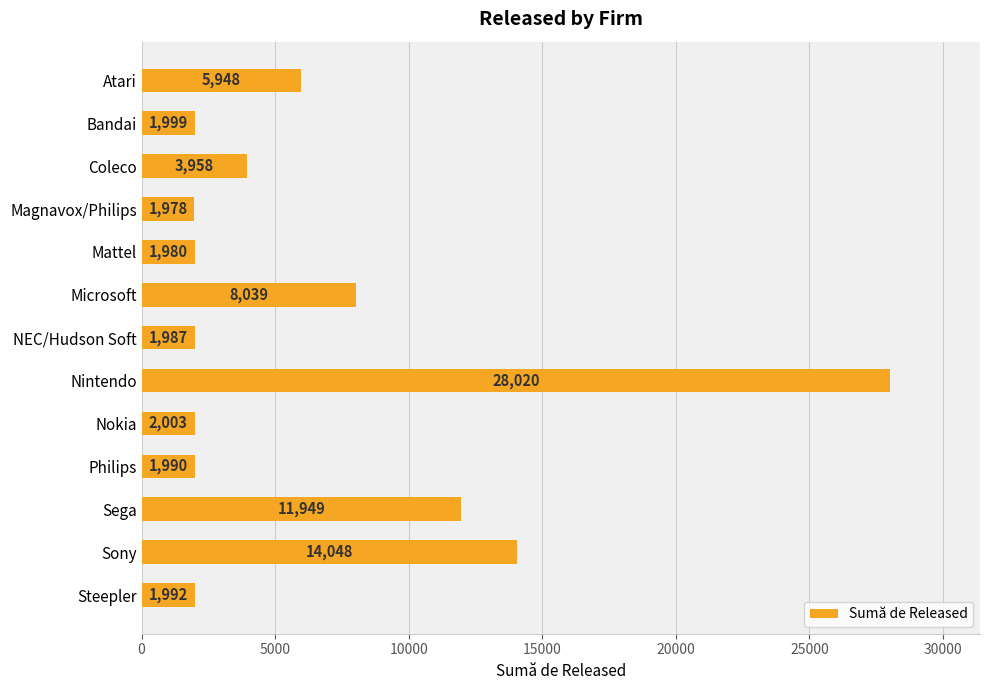

What is the maximum value shown in the chart?

28020